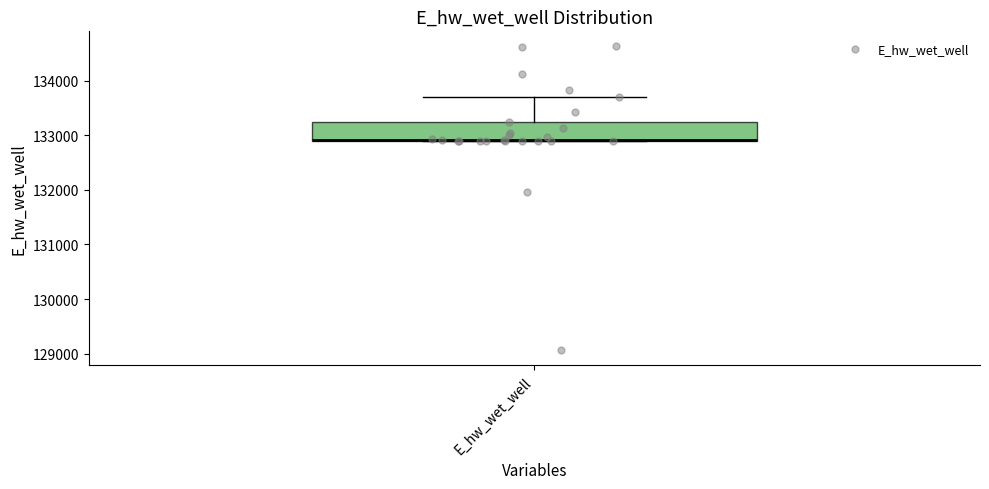

Where is the upper edge of the box for E_hw_wet_well on the y-axis? The values are not printed on the chart, so give them approximately, as read against the axis.

133200